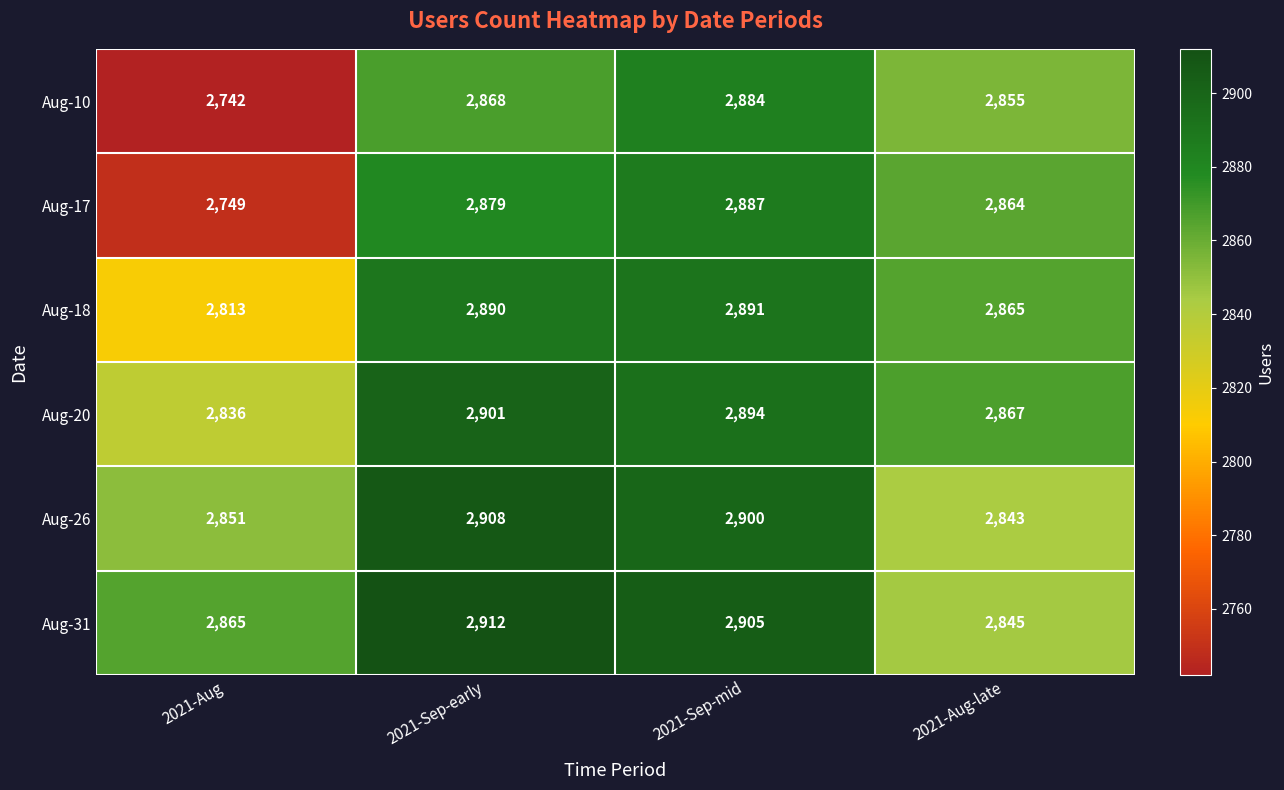

Reading left to right, what are all the values shown in this chart?

Aug-10: 2742	2868	2884	2855
Aug-17: 2749	2879	2887	2864
Aug-18: 2813	2890	2891	2865
Aug-20: 2836	2901	2894	2867
Aug-26: 2851	2908	2900	2843
Aug-31: 2865	2912	2905	2845